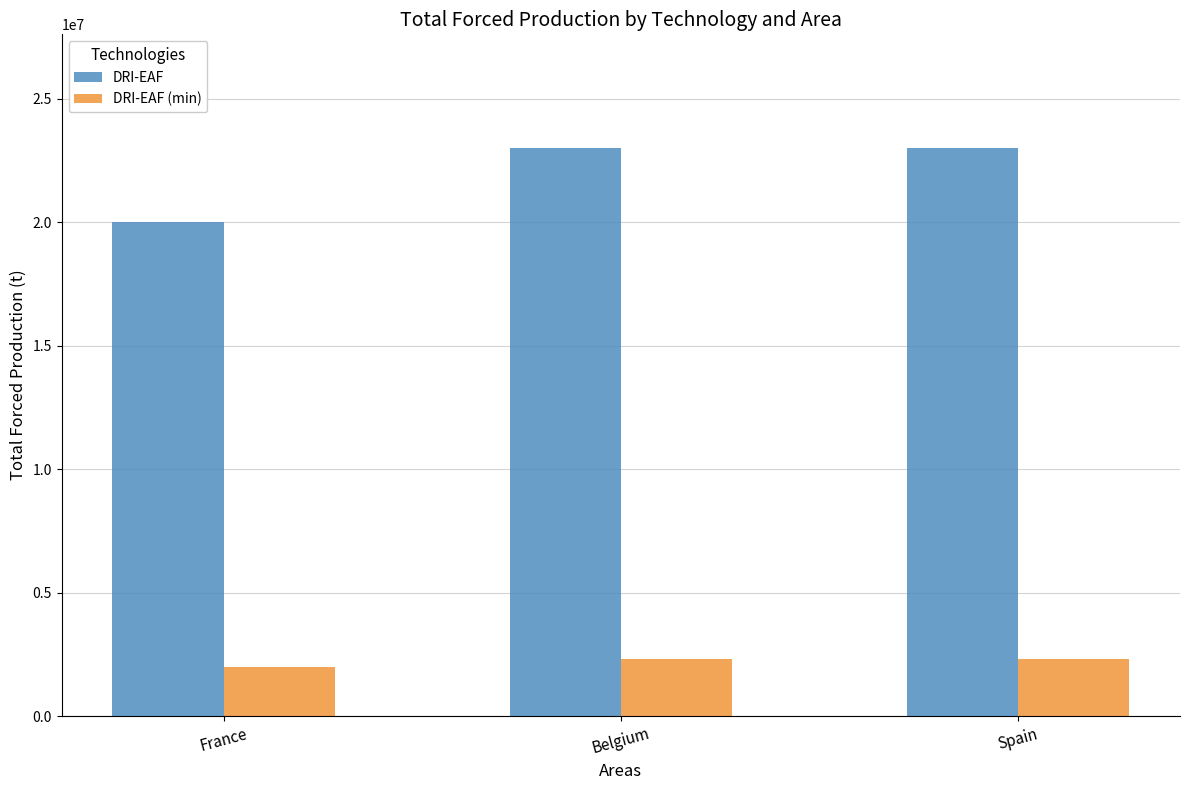

Reading right to left, list all the values displayed in this chart.

DRI-EAF: 23000000	23000000	20000000
DRI-EAF (min): 2300000	2300000	2000000